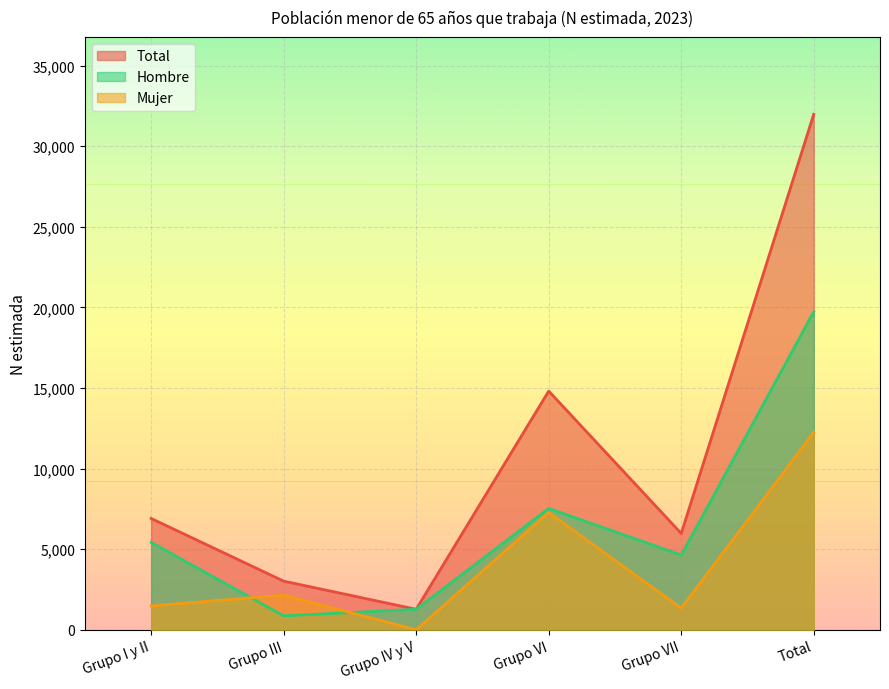

What is the difference between the maximum and minimum values in the Mujer series?

12248